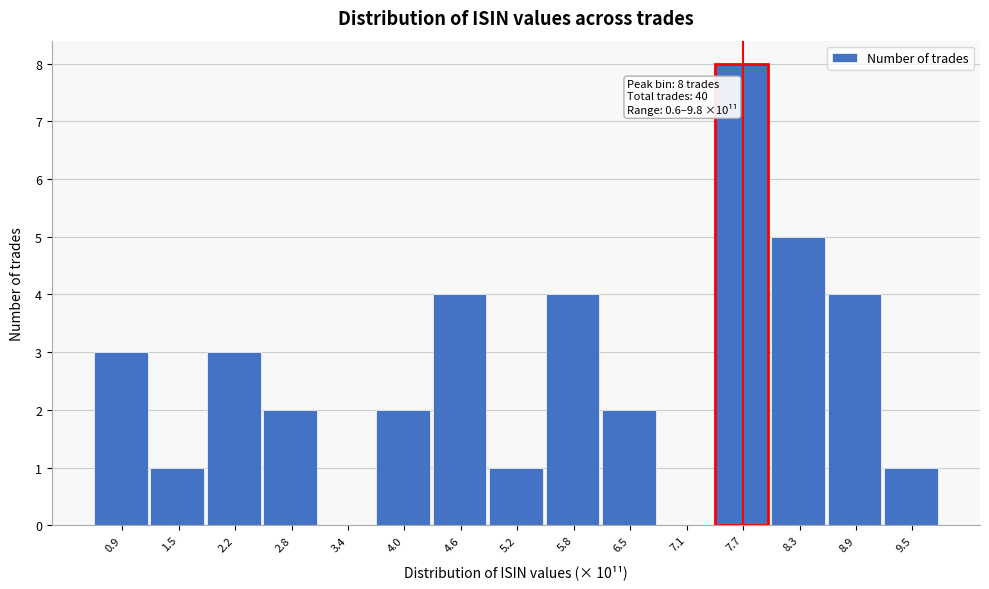

Which range on the x-axis has the tallest bar?

7.4 to 8.0